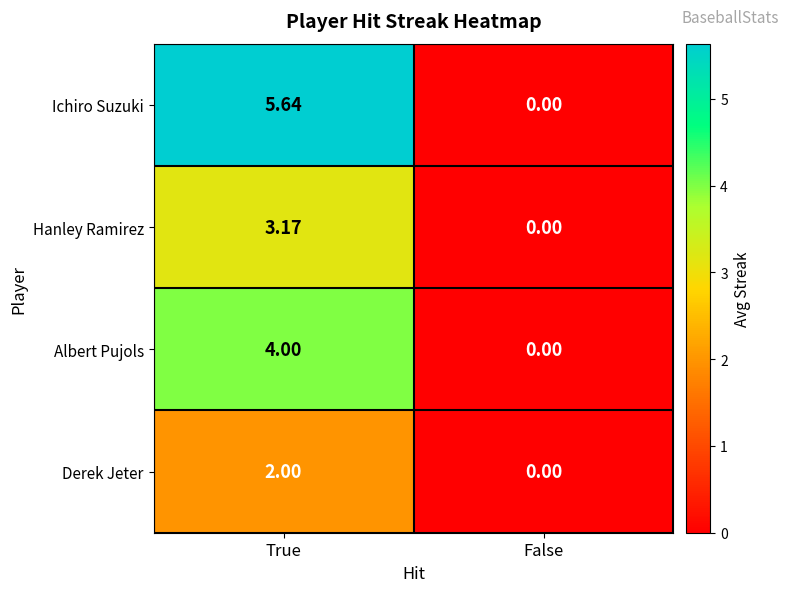

At which category is the sum across all series the highest?

True